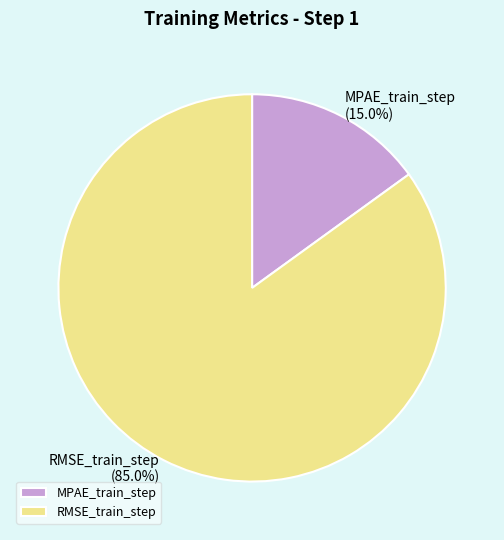

To the nearest percent, what percentage of the pie is MPAE_train_step?

15%